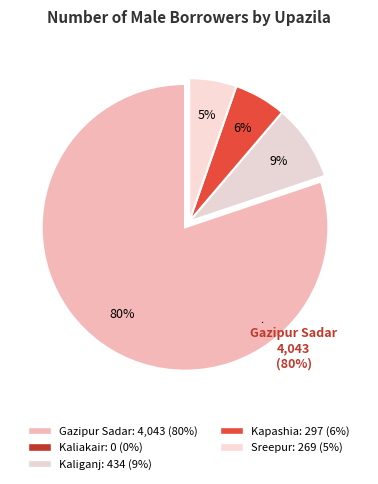

To the nearest percent, what is the combined percentage of Kaliakair and Kaliganj?

9%